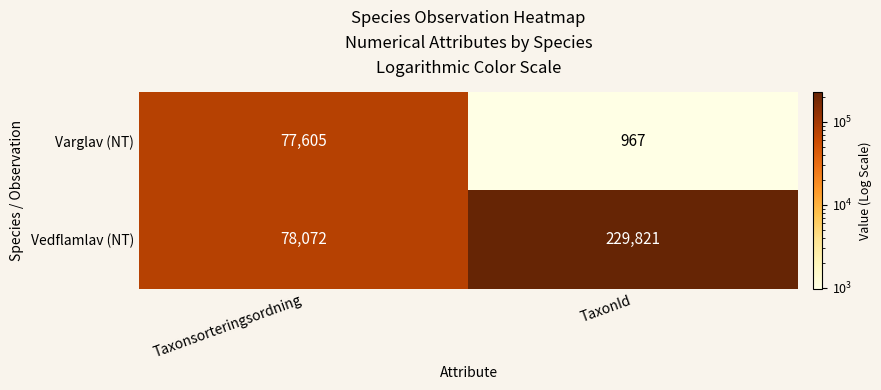

Rank the series by their maximum value, from highest to lowest.

Vedflamlav (NT), Varglav (NT)